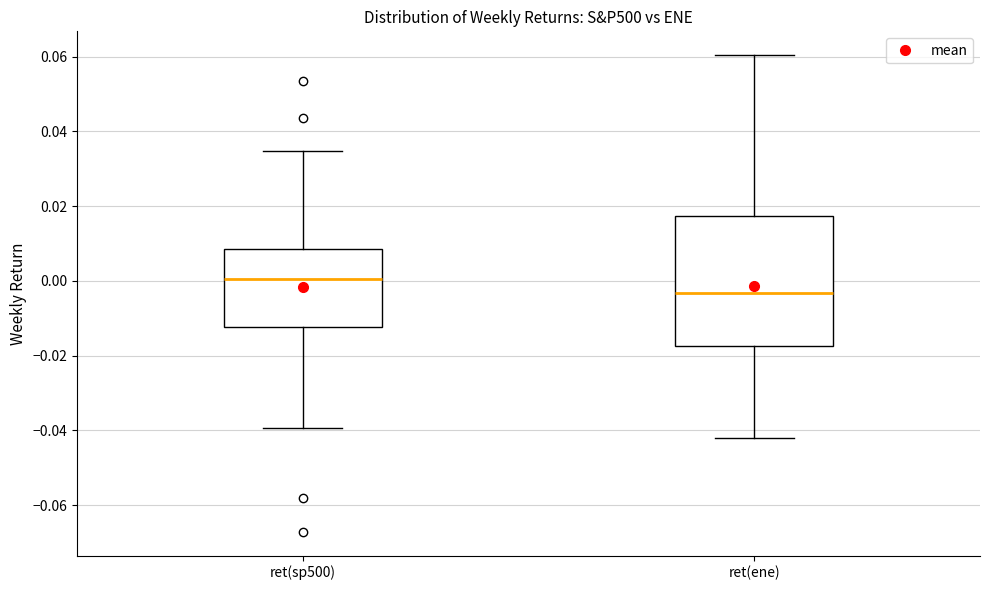

Which box is the tallest, from its lower edge to its upper edge?

ret(ene)